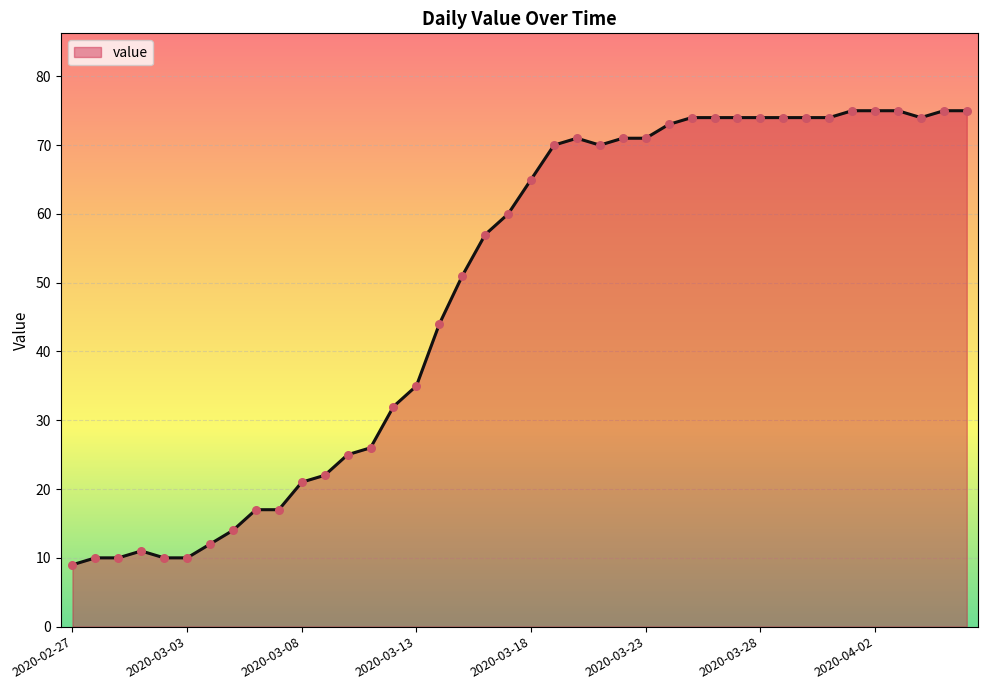

What is the maximum value shown in the chart?

75